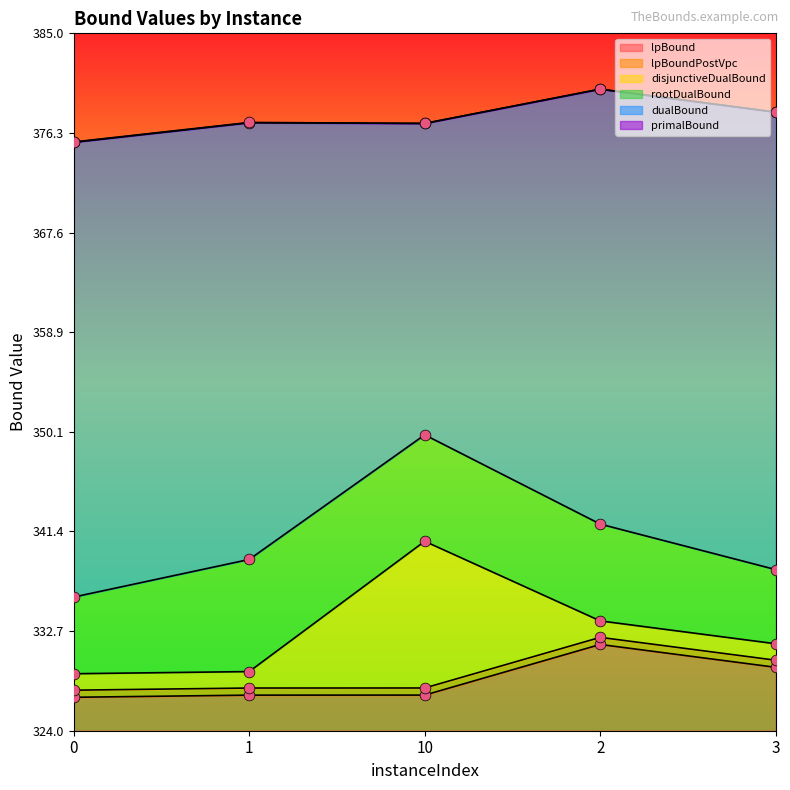

What are all the series names shown in the legend?

lpBound, disjunctiveDualBound, lpBoundPostVpc, rootDualBound, dualBound, primalBound